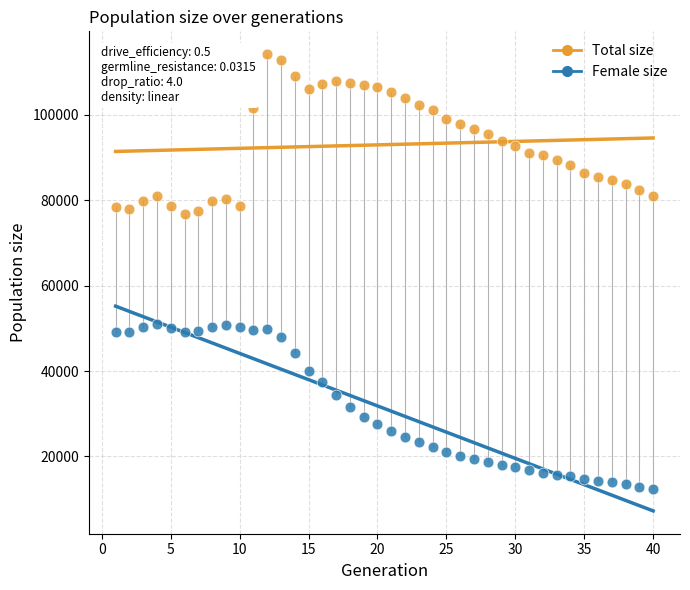

Which series contains the highest Y value?

Total size